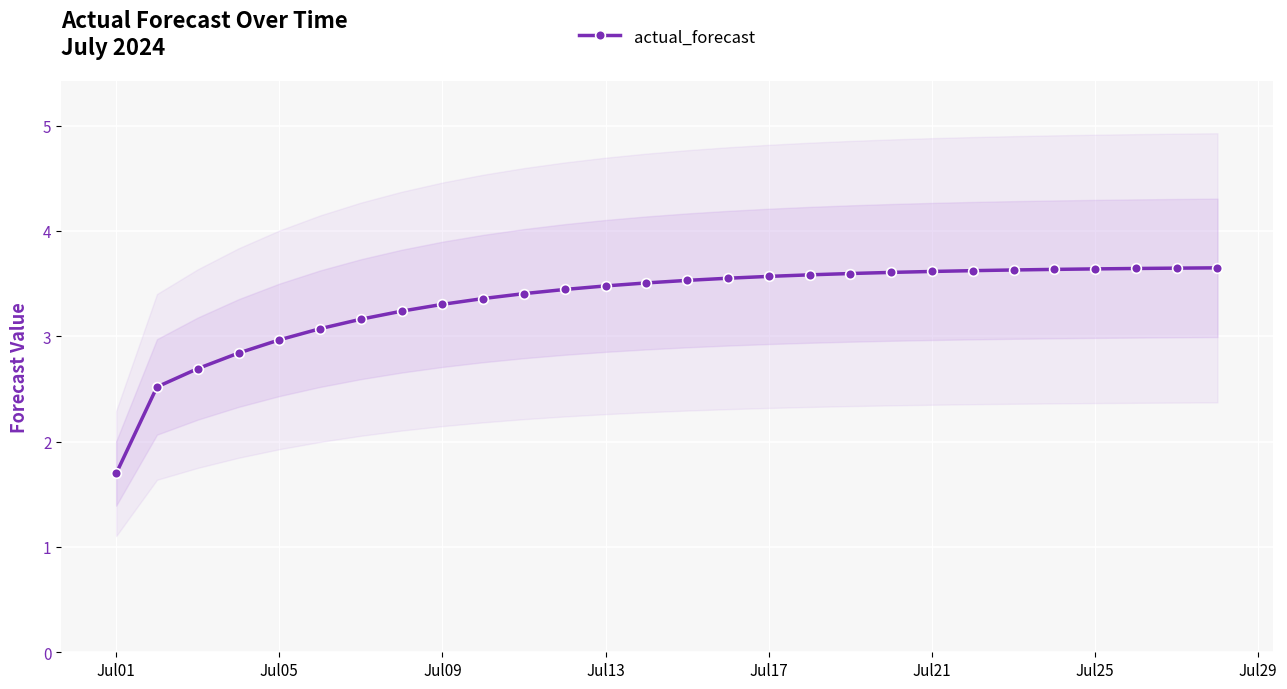

At which category does the chart reach its minimum across all series?

Jul01